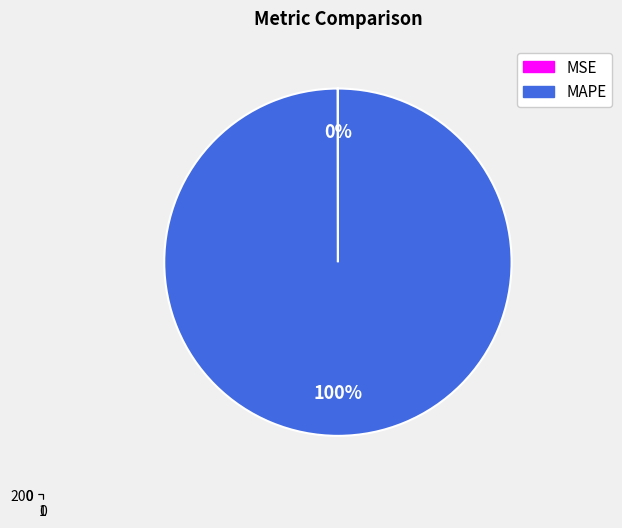

To the nearest percent, what percentage of the pie is MAPE?

100%